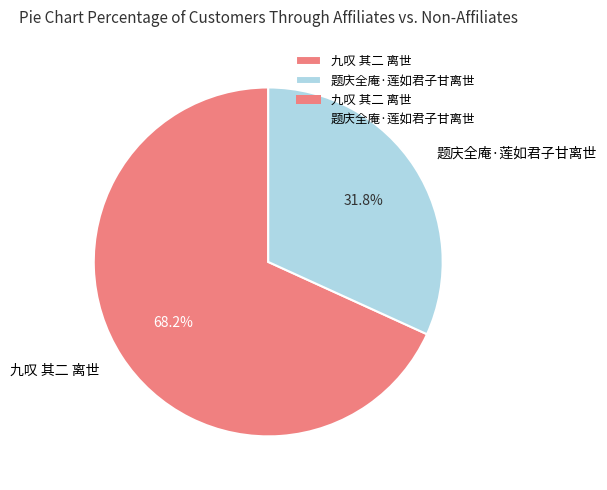

To the nearest percent, what is the average slice percentage?

50%